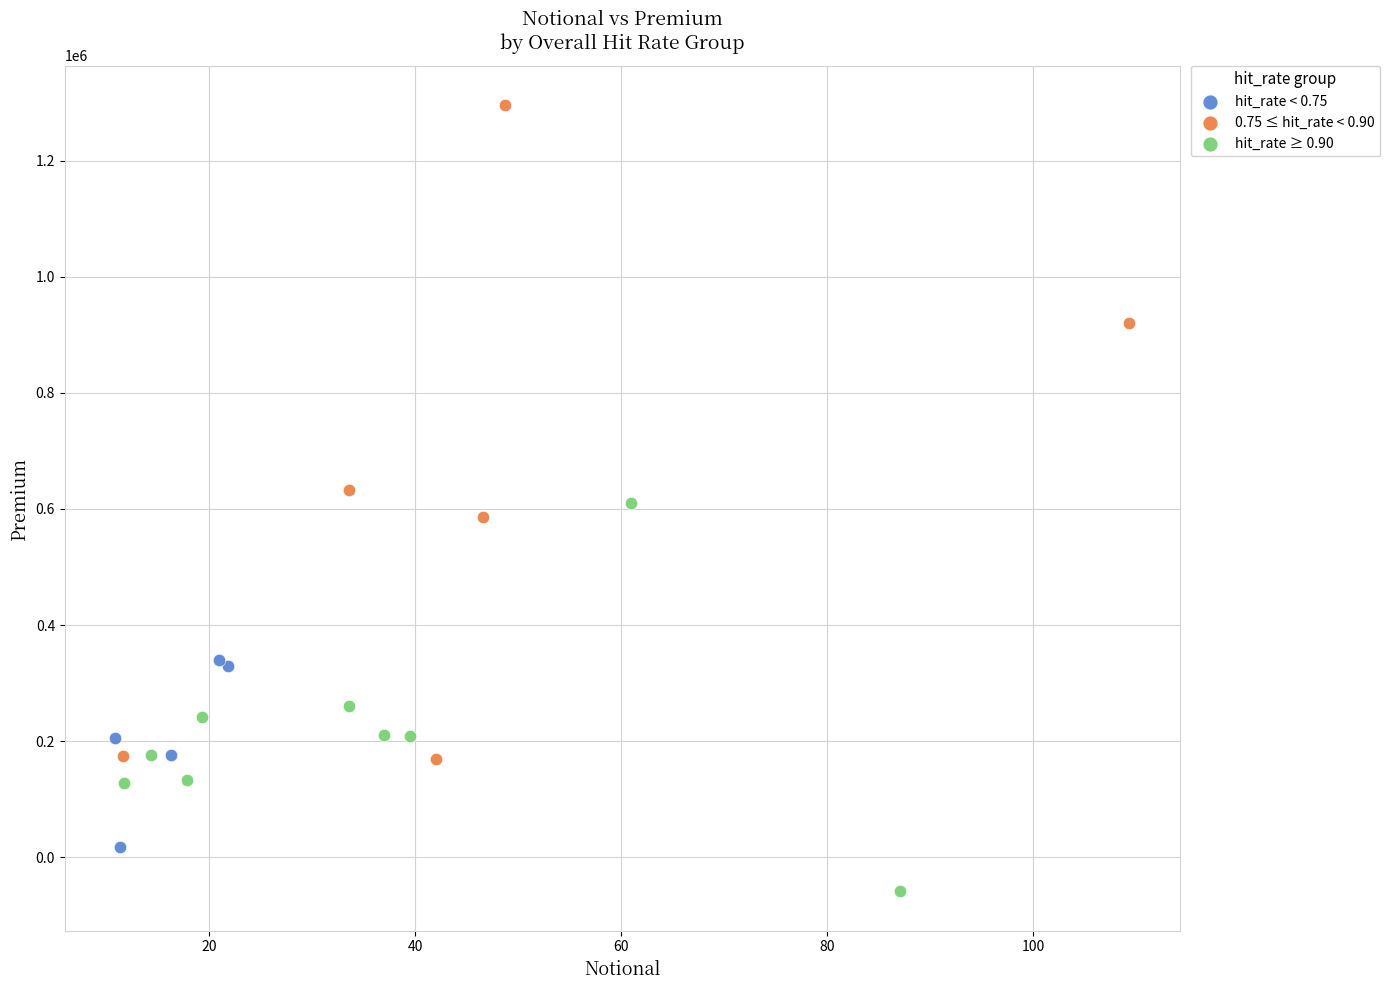

Which series contains the lowest Y value?

hit_rate ≥ 0.90